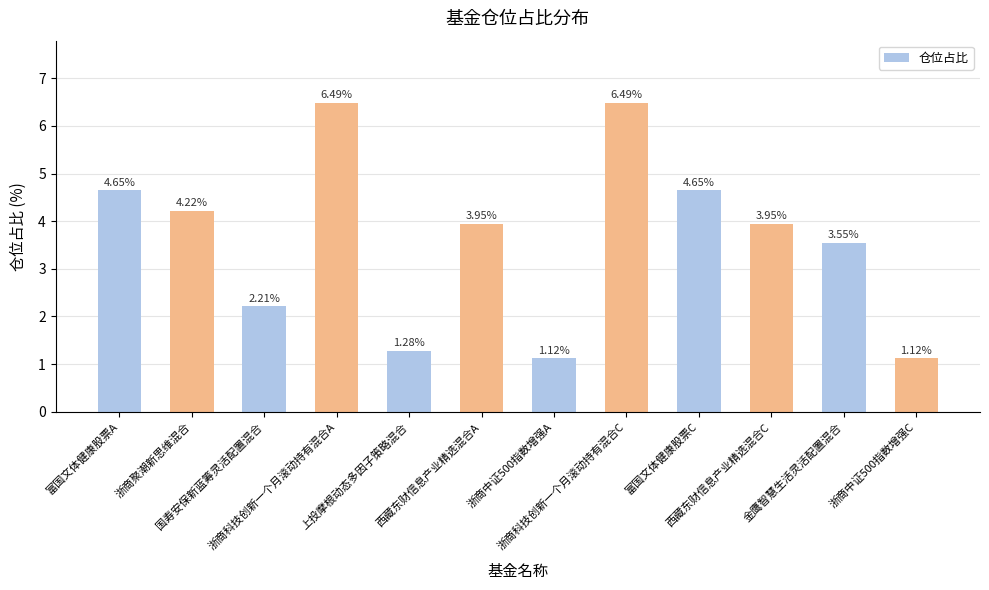

What is the label of the 8th bar from the left?

浙商科技创新一个月滚动持有混合C